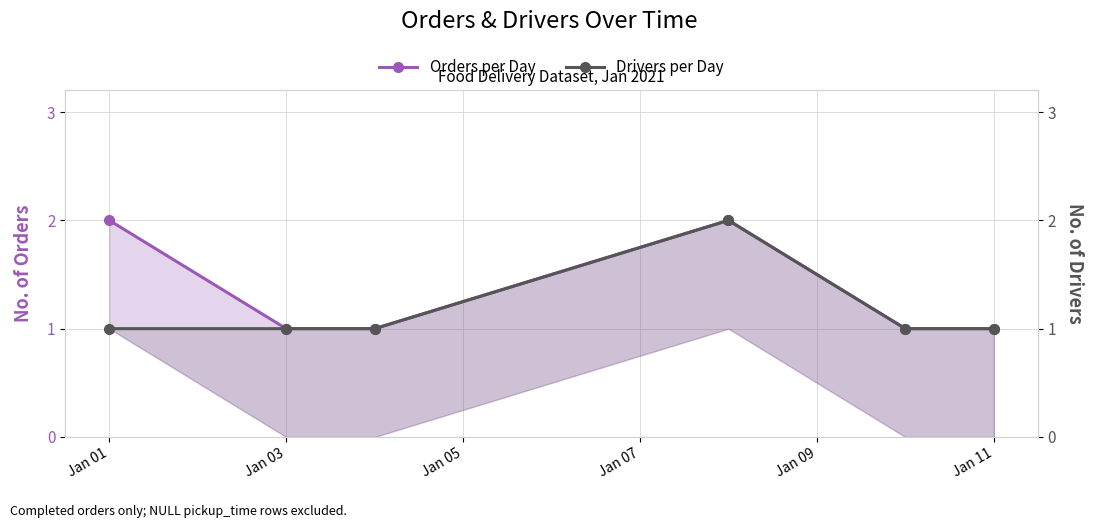

What is the sum of all Drivers per Day values?

7